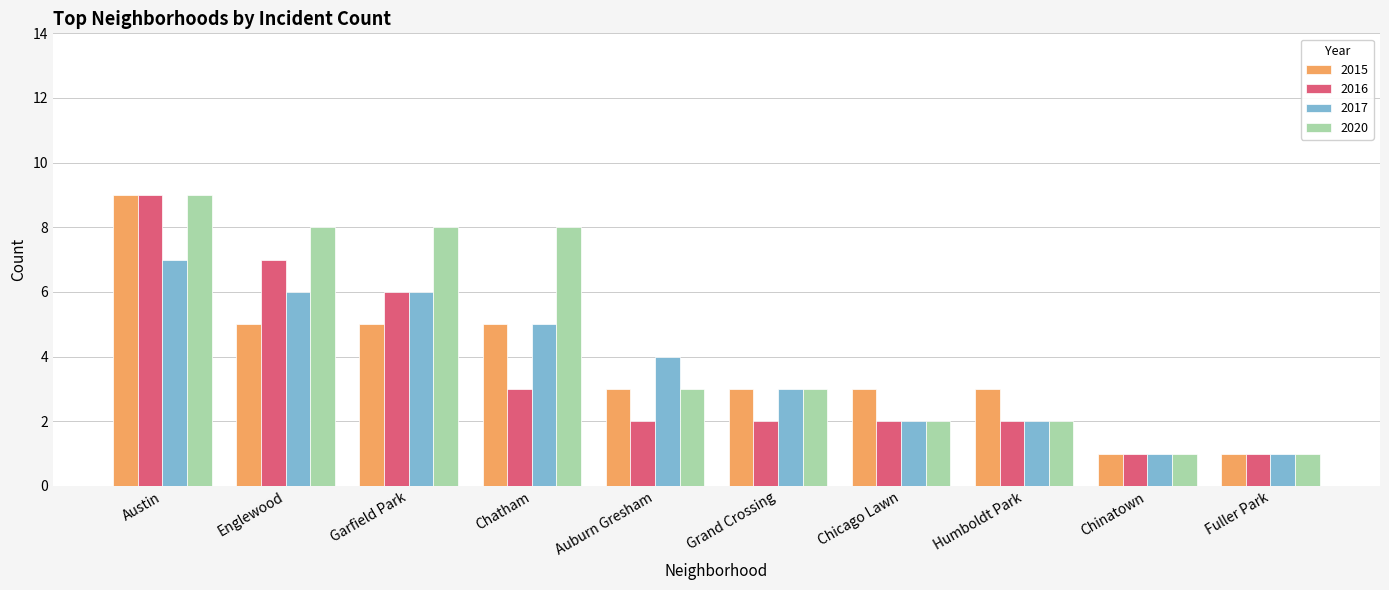

What is the maximum value shown in the chart?

9